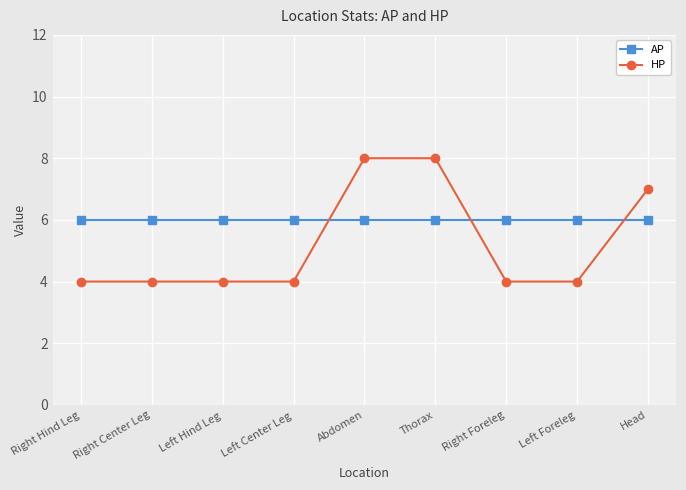

What is the difference between the highest and lowest values at Thorax?

2